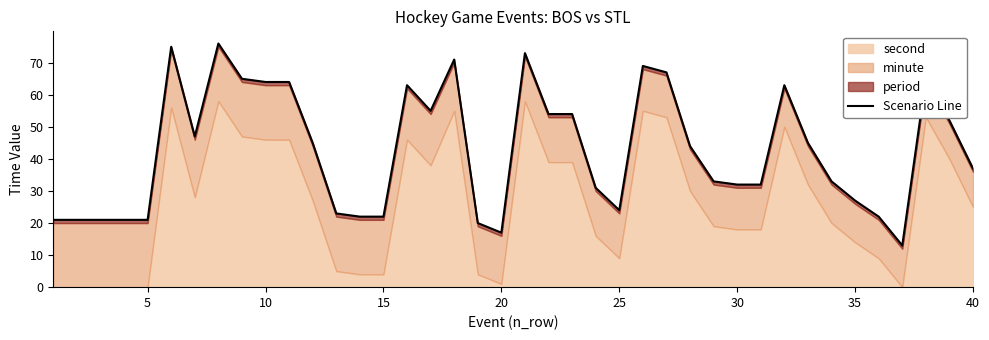

Reading right to left, what are all the values shown in this chart?

37	52	65	13	22	27	33	45	63	32	32	33	44	67	69	24	31	54	54	73	17	20	71	55	63	22	22	23	45	64	64	65	76	47	75	21	21	21	21	21